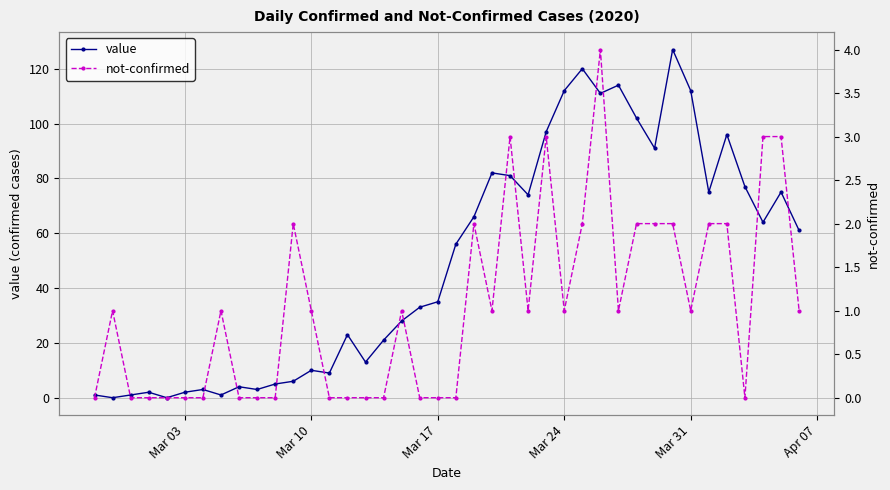

Reading right to left, extract all data points from this chart.

value: 61	75	64	77	96	75	112	127	91	102	114	111	120	112	97	74	81	82	66	56	35	33	28	21	13	23	9	10	6	5	3	4	1	3	2	0	2	1	0	1
not-confirmed: 1	3	3	0	2	2	1	2	2	2	1	4	2	1	3	1	3	1	2	0	0	0	1	0	0	0	0	1	2	0	0	0	1	0	0	0	0	0	1	0